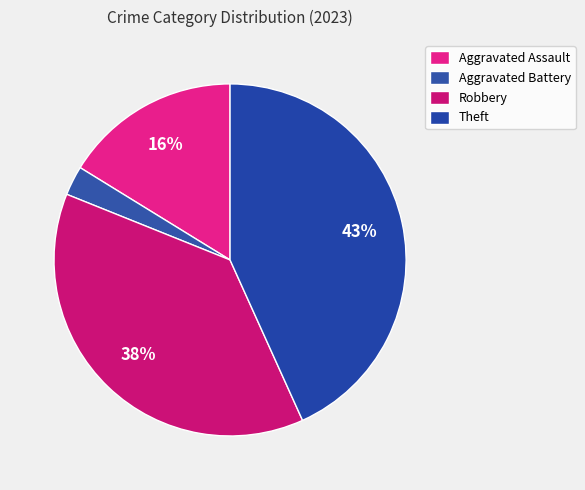

What is the largest slice in the pie chart?

Theft